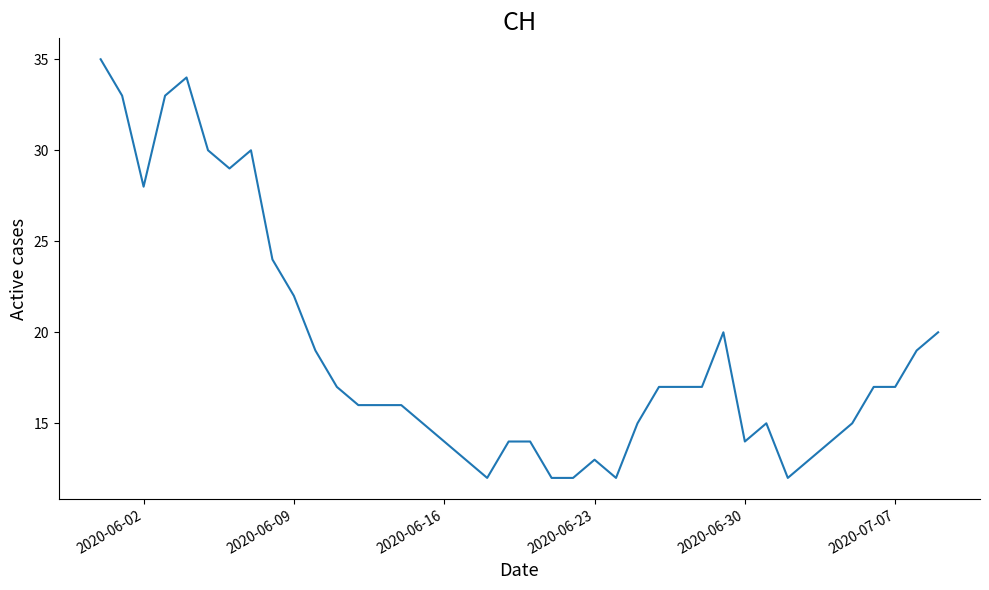

What is the smallest value displayed?

12